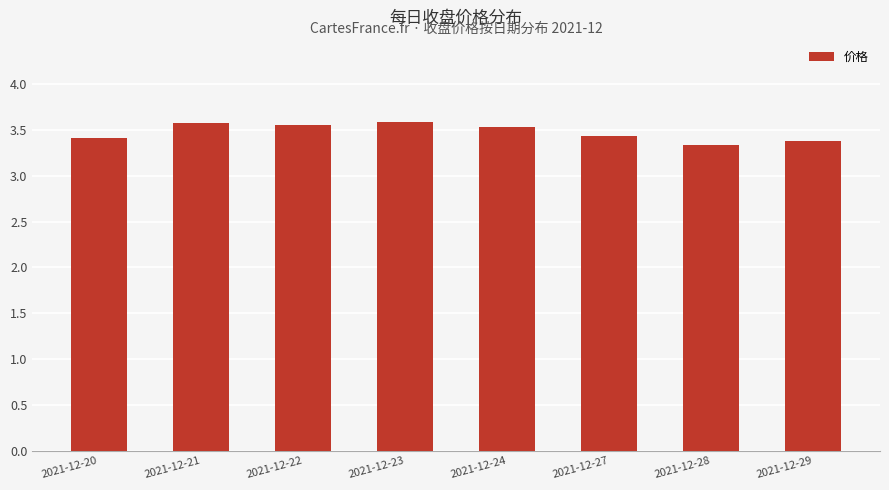

Does the chart contain any negative values?

No